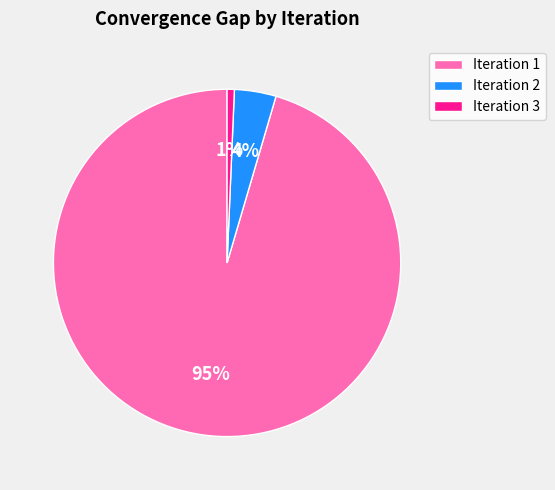

What is the majority slice?

Iteration 1